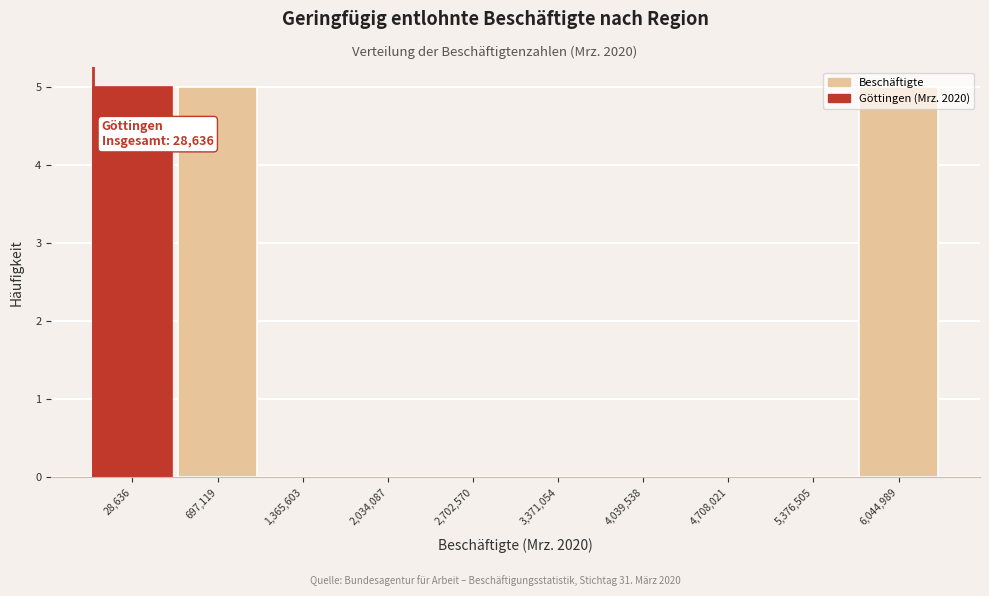

Between 1,365,603 and 6,044,989, which is larger?

6,044,989